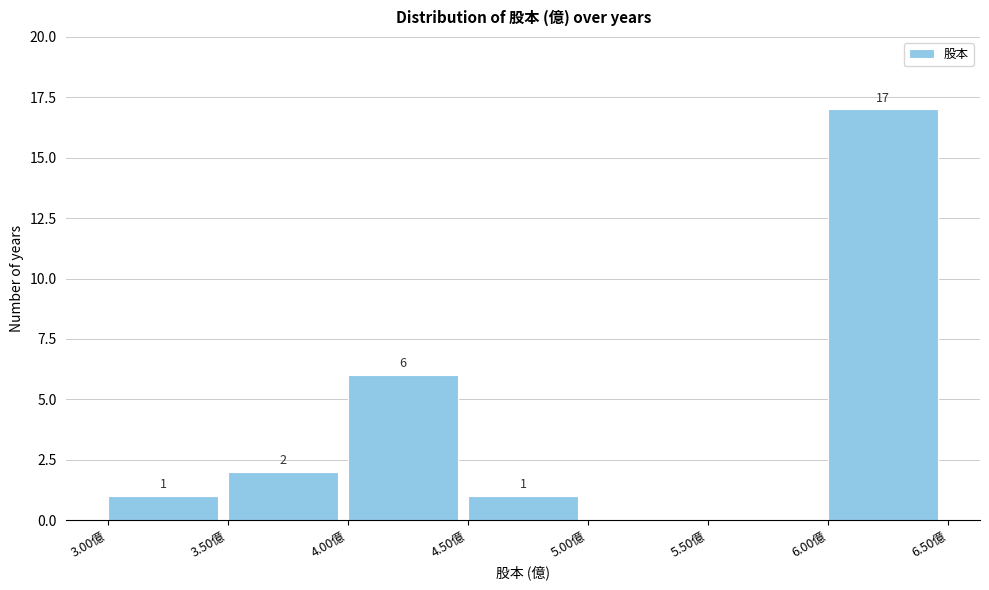

Over which range of the x-axis is the bar tallest?

6.0 to 6.5